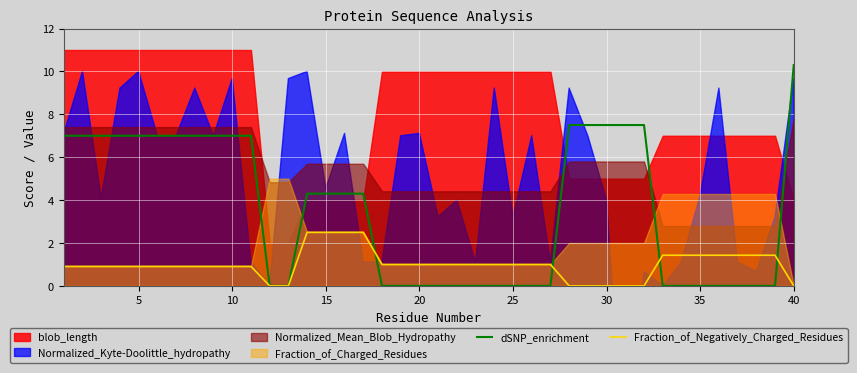

At which label does dSNP_enrichment reach its peak?

40